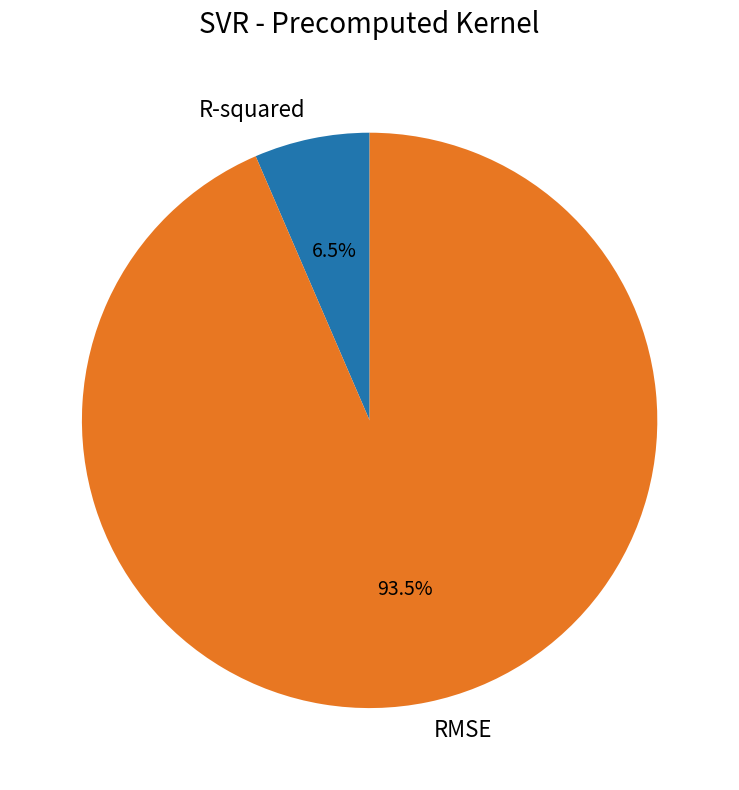

Between RMSE and R-squared, which is larger?

RMSE